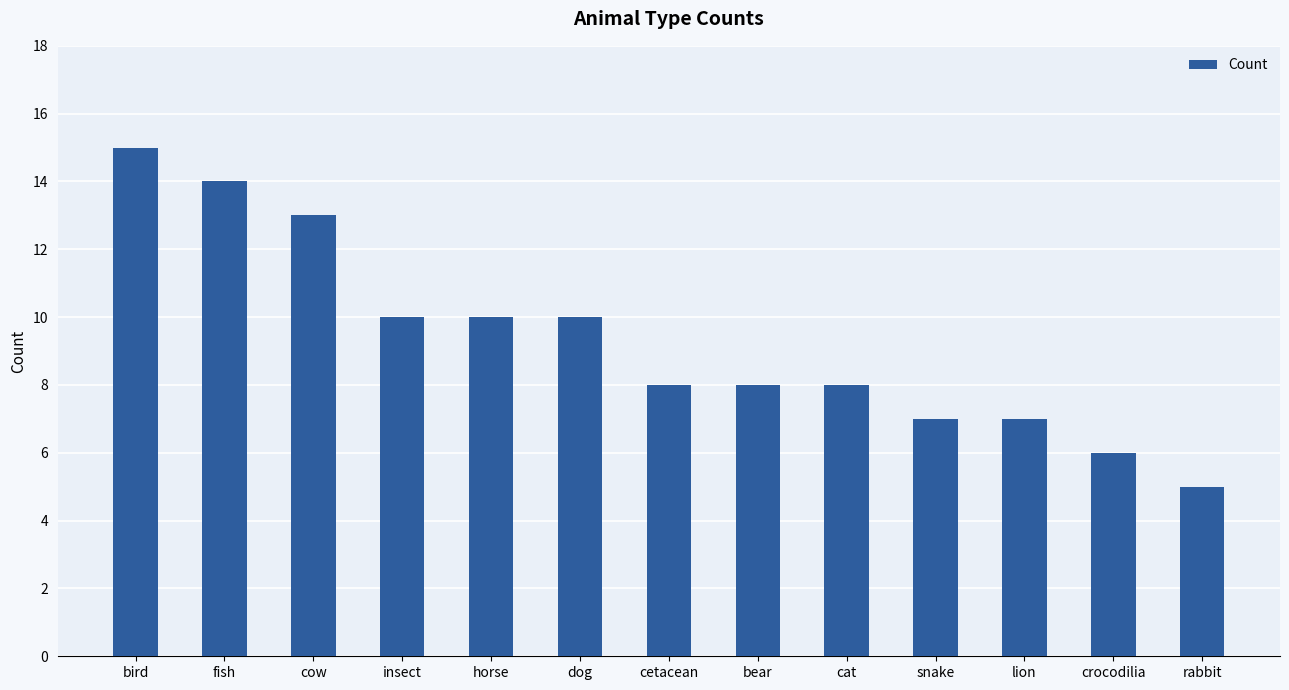

Approximately how many times larger is the value at cat compared to bear?

1.0